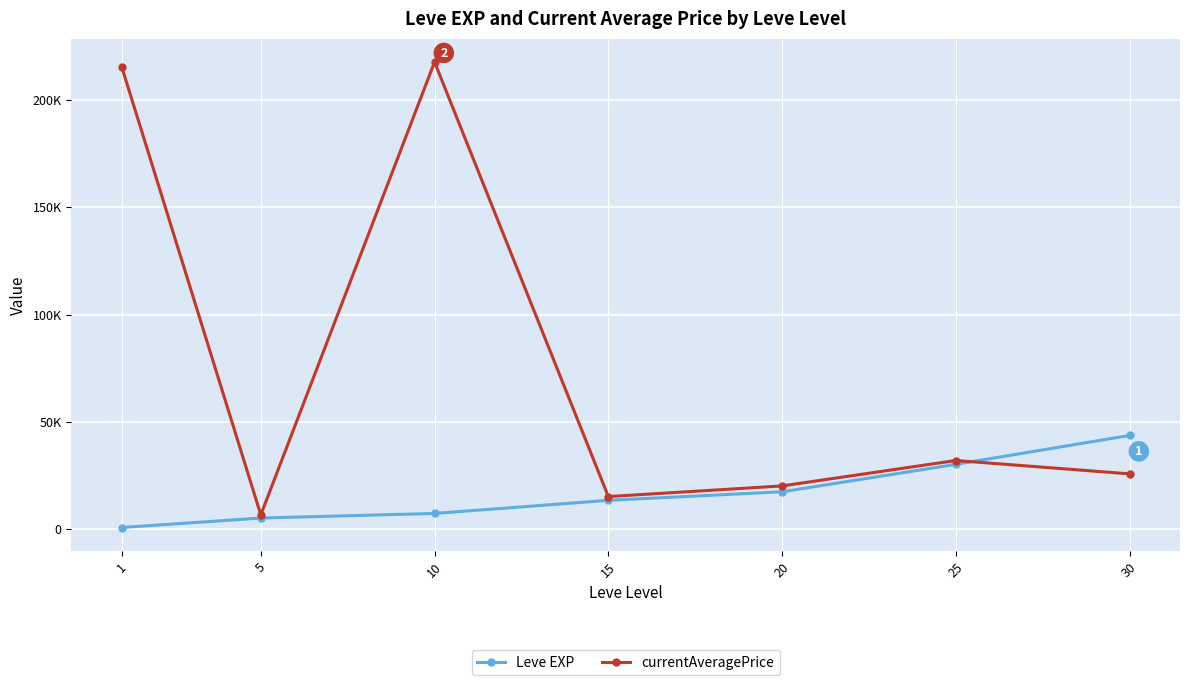

What is the spread (max minus min) of values at 5?

1490.2